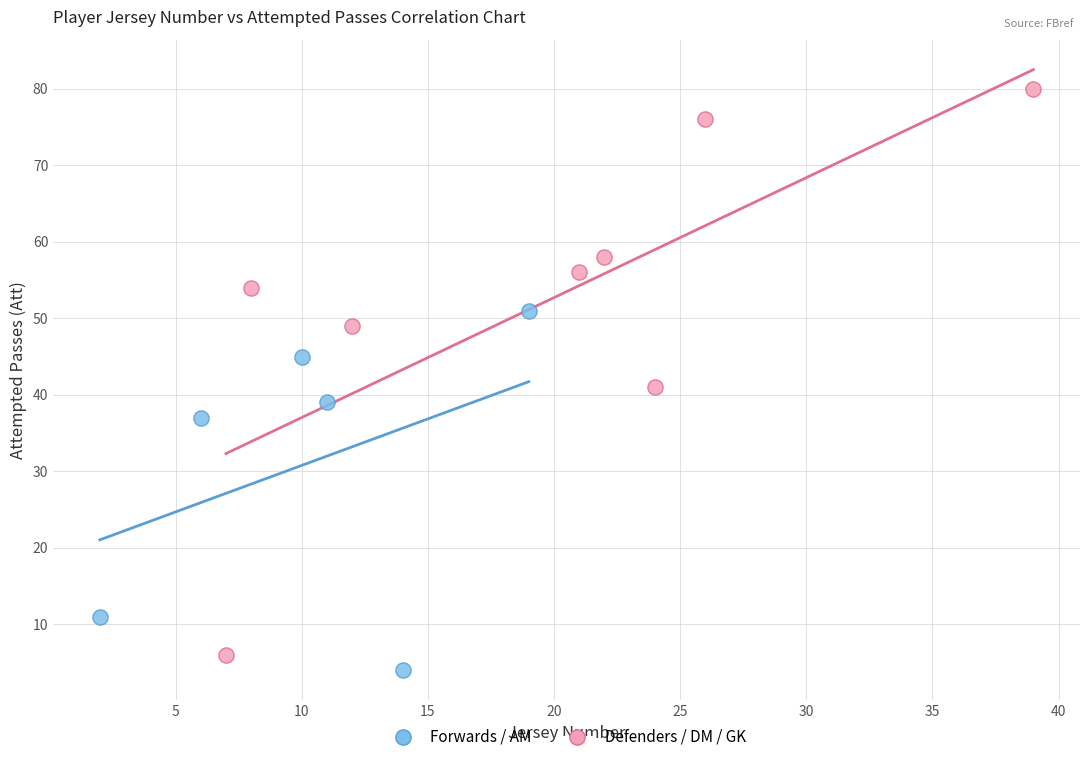

Which series has the largest Y range (max minus min)?

Defenders / DM / GK